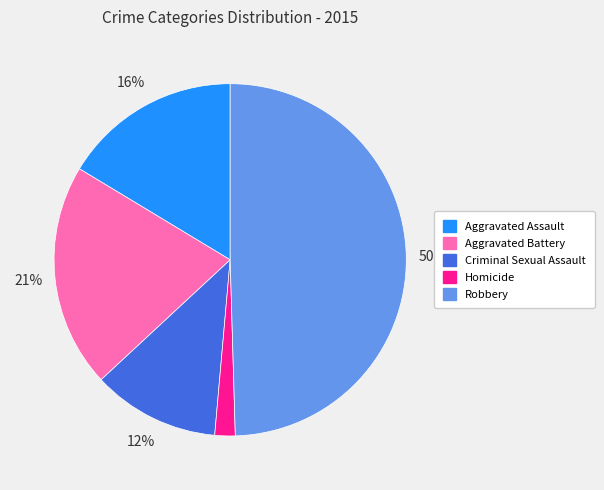

To the nearest percent, what percentage of the pie is Robbery?

50%